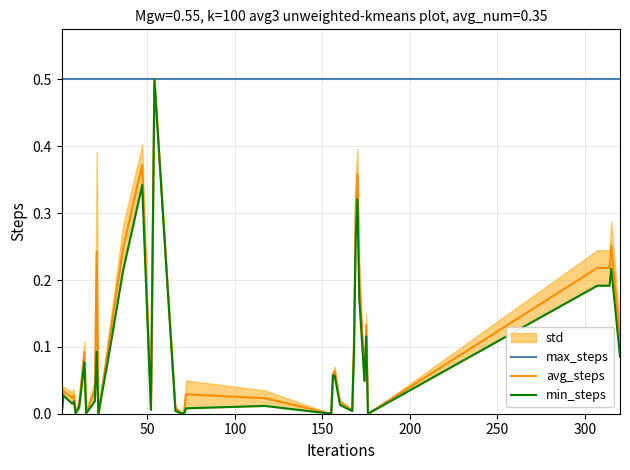

True or false: max_steps has more than 2 points higher than both neighbors.

False